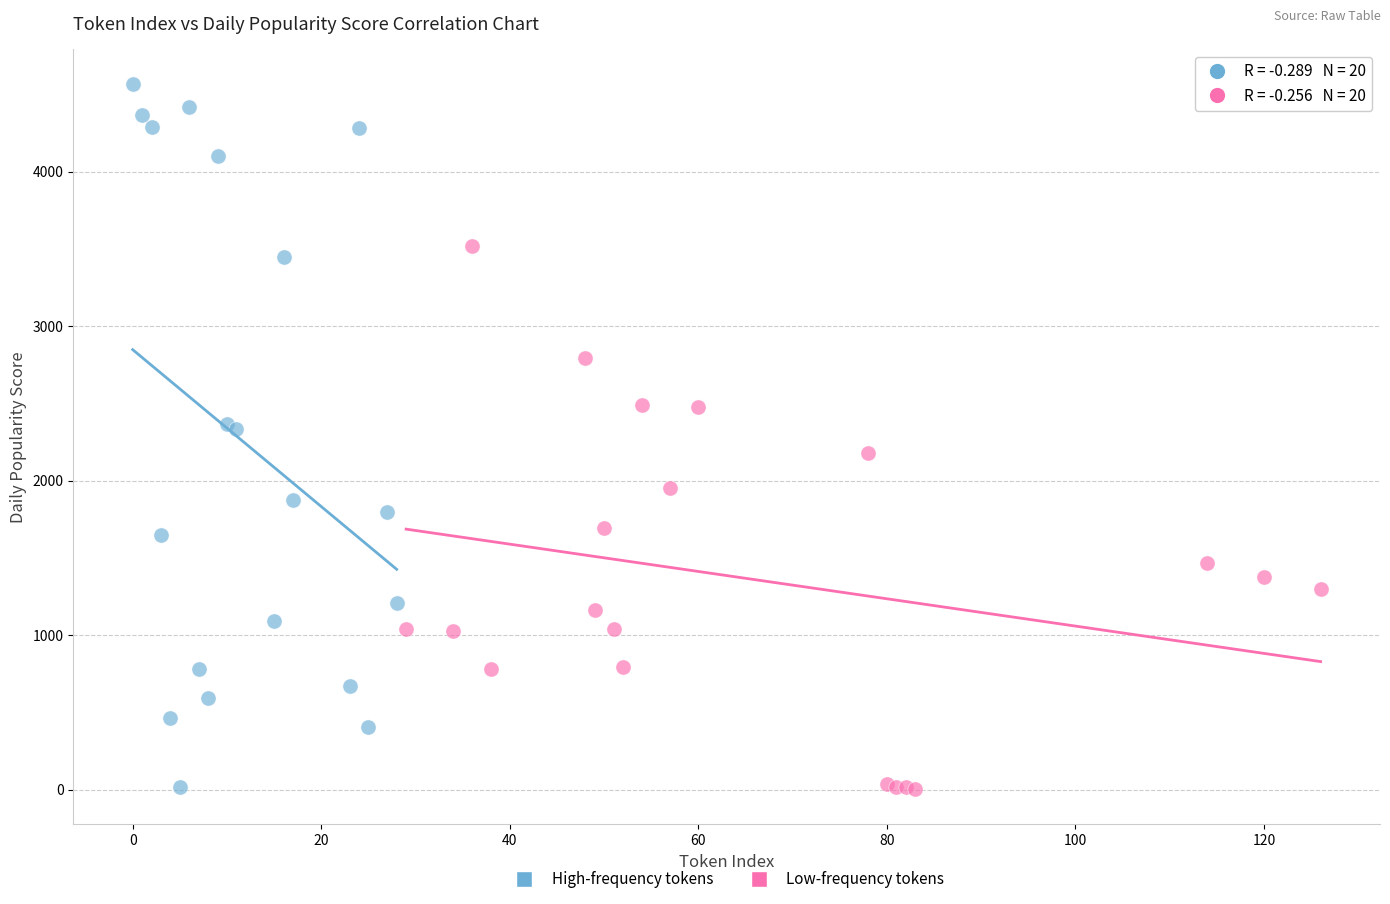

Which series has the widest spread of Y values?

High-frequency tokens